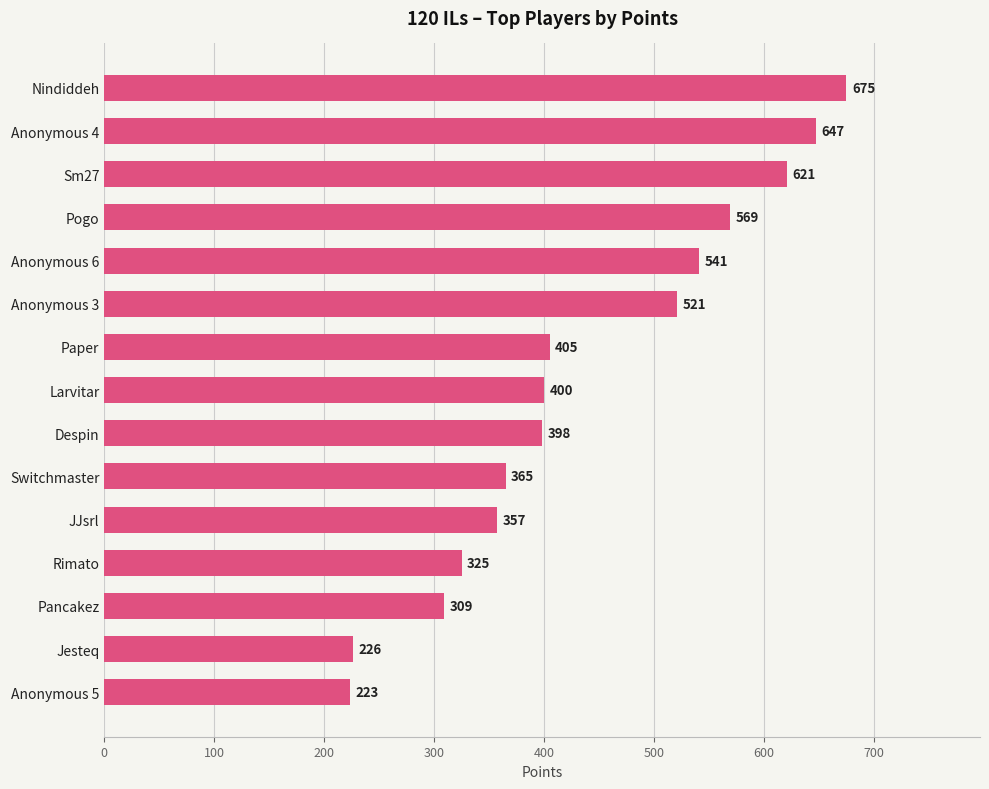

Reading bottom to top, transcribe all the data shown in this chart.

223	226	309	325	357	365	398	400	405	521	541	569	621	647	675